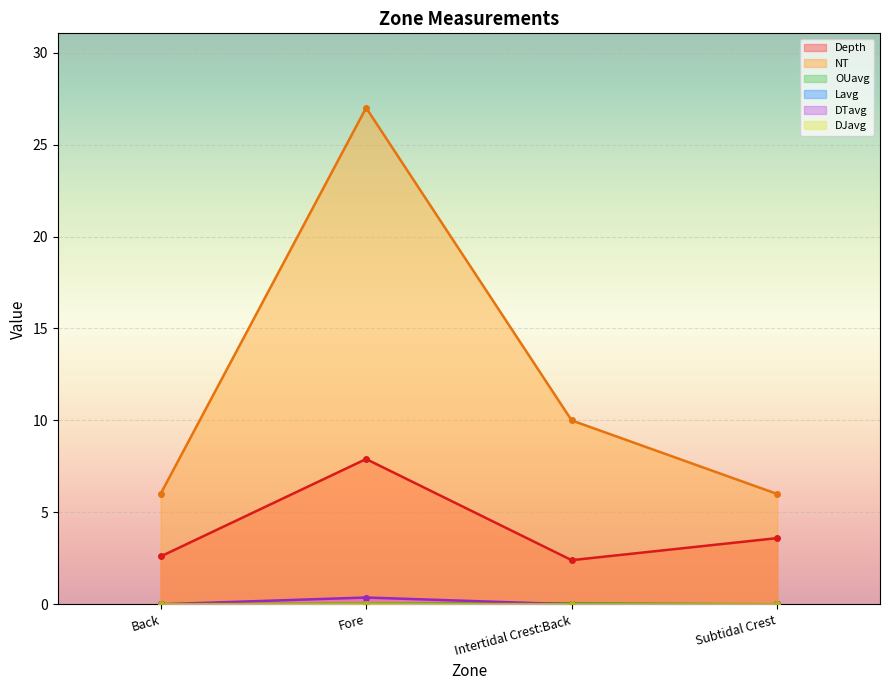

What are all the series names shown in the legend?

Depth, NT, OUavg, Lavg, DTavg, DJavg